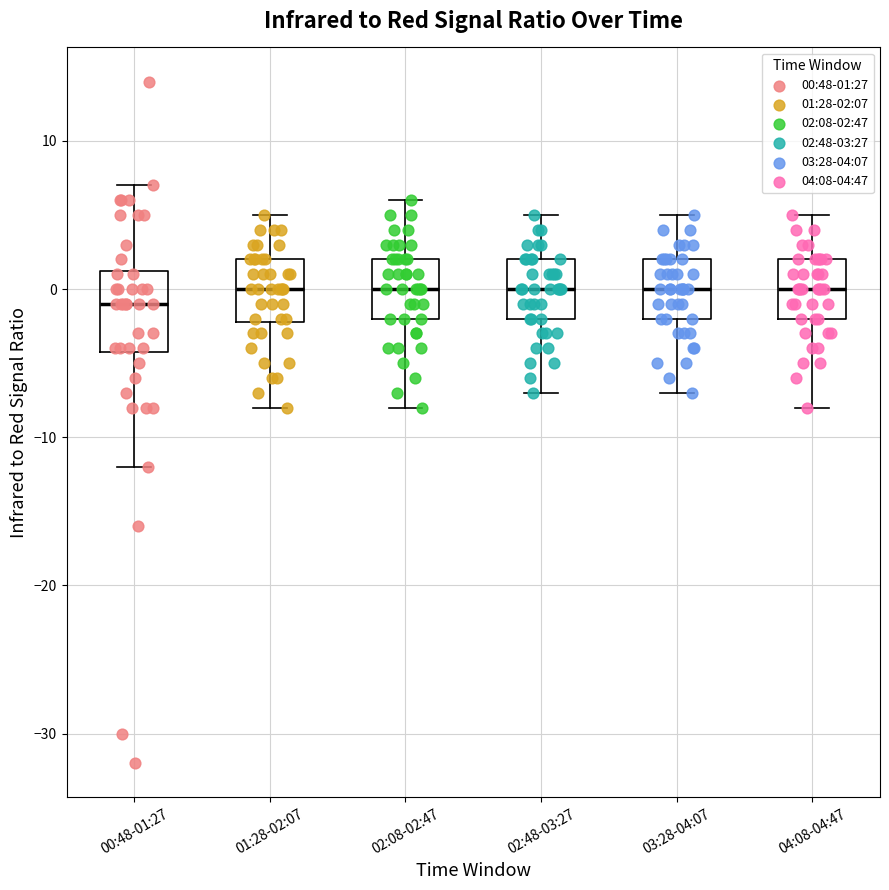

Reading left to right, transcribe this box plot: for each box, give where its median line is, the range the box spans, and where its two whiskers end, as read against the y-axis. The values are not printed on the chart, so give them approximately, as read against the axis.

00:48-01:27: median -1, box -4 to 1, whiskers -12 to 7
01:28-02:07: median 0, box -2 to 2, whiskers -8 to 5
02:08-02:47: median 0, box -2 to 2, whiskers -8 to 6
02:48-03:27: median 0, box -2 to 2, whiskers -7 to 5
03:28-04:07: median 0, box -2 to 2, whiskers -7 to 5
04:08-04:47: median 0, box -2 to 2, whiskers -8 to 5